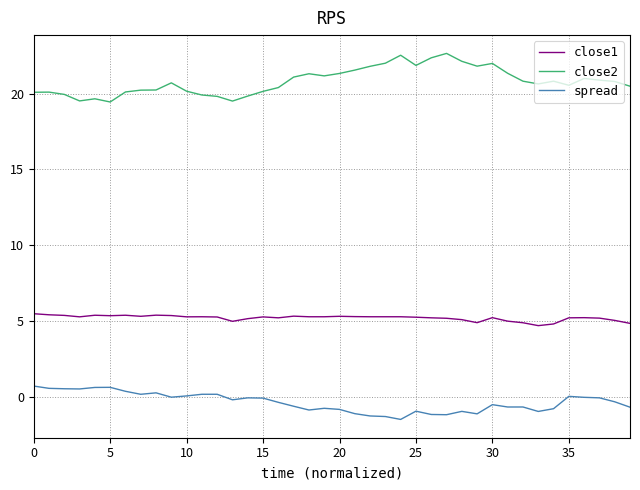

What is the sum of all close1 values?

208.8